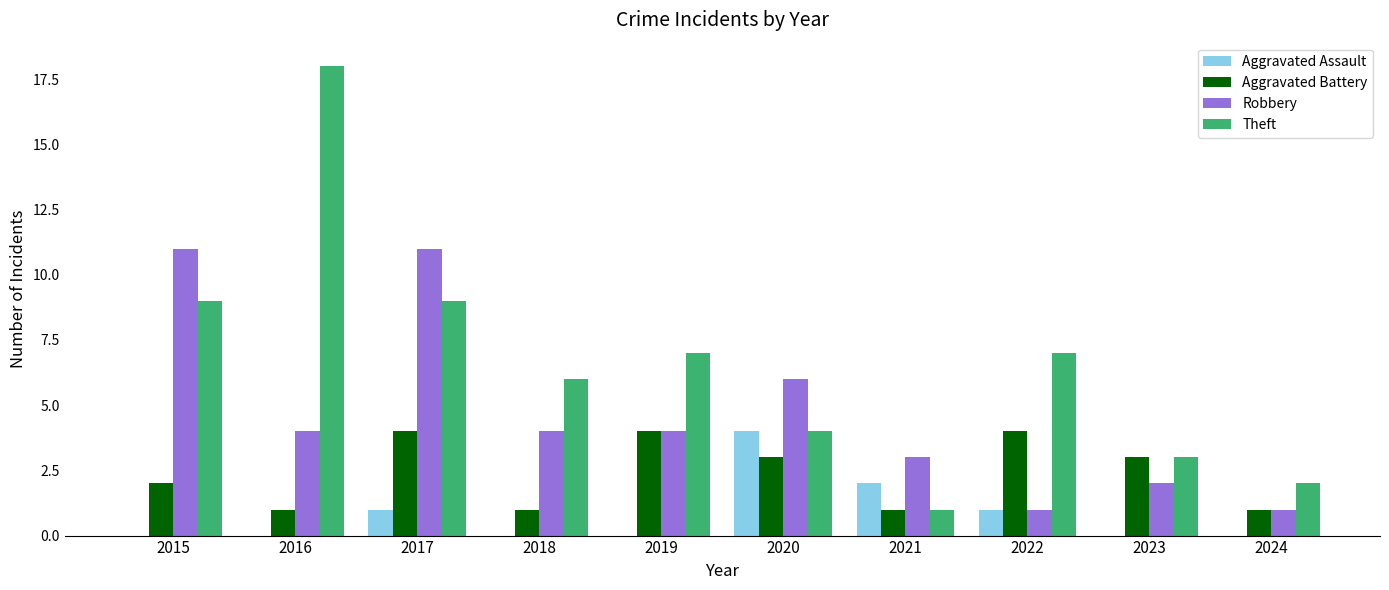

Which series has the largest range (max minus min)?

Theft